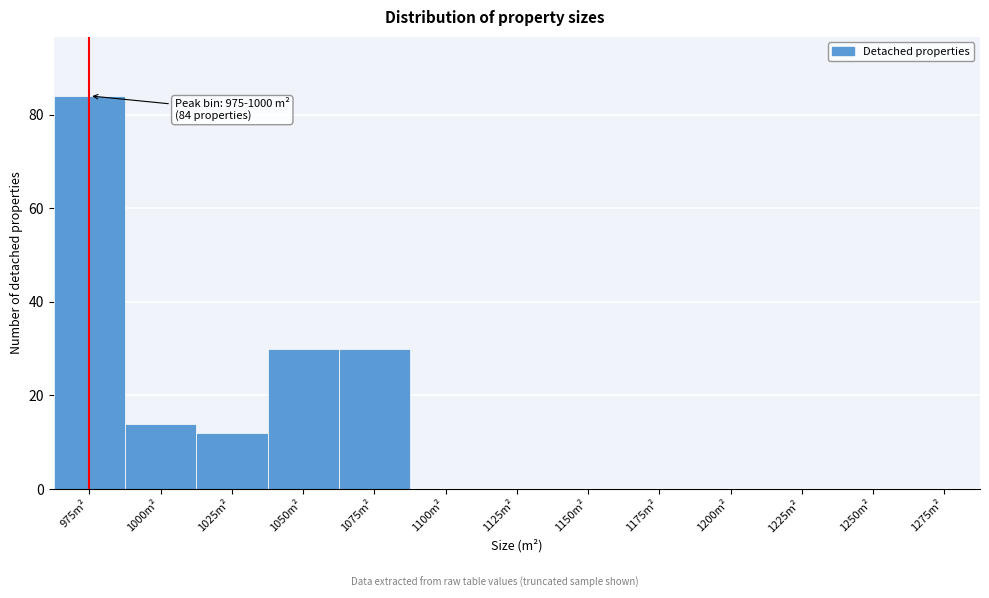

Reading right to left, list all the values displayed in this chart.

1275m²=0	1250m²=0	1225m²=0	1200m²=0	1175m²=0	1150m²=0	1125m²=0	1100m²=0	1075m²=30	1050m²=30	1025m²=12	1000m²=14	975m²=84